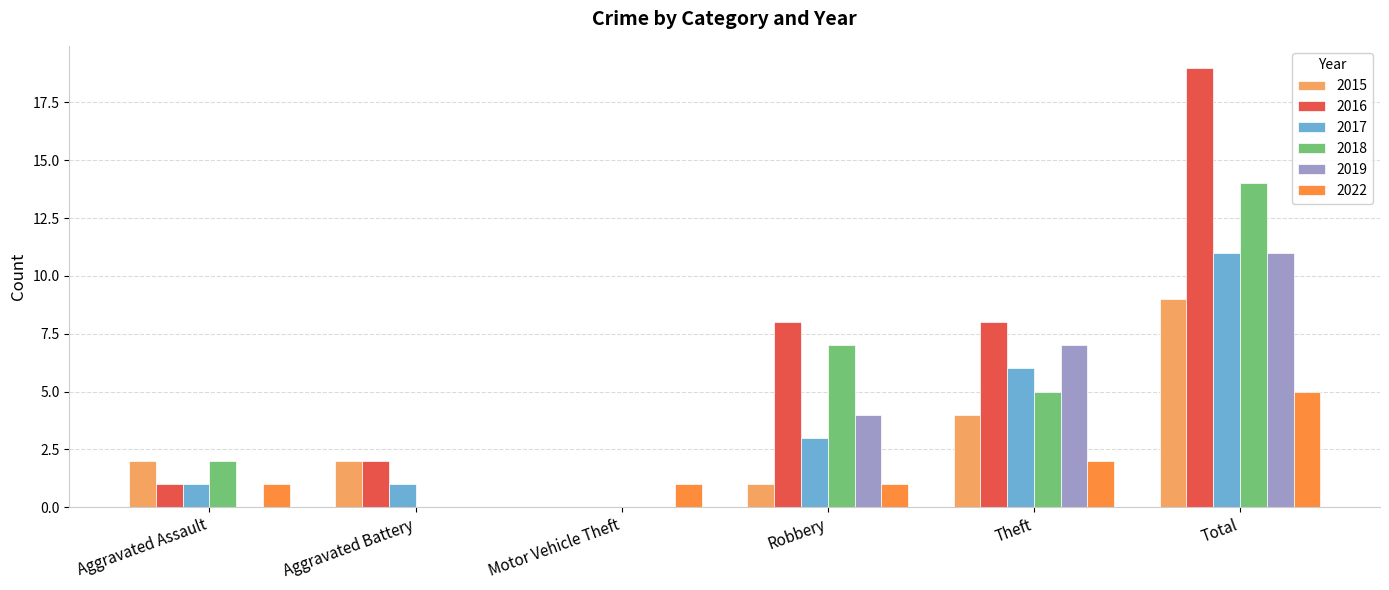

Where is 2017 nearest to the value 5?

Theft